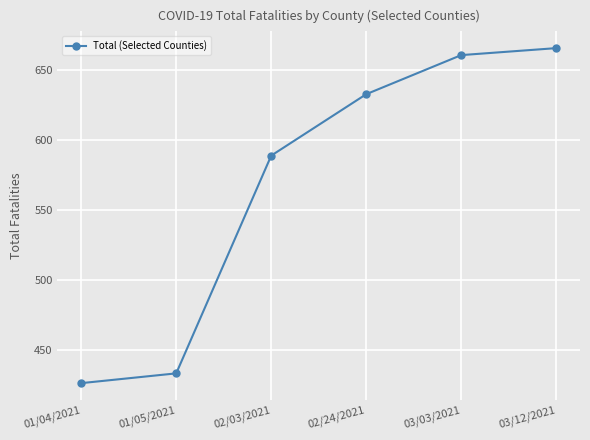

Is it true that the value at 02/24/2021 is 306?

False